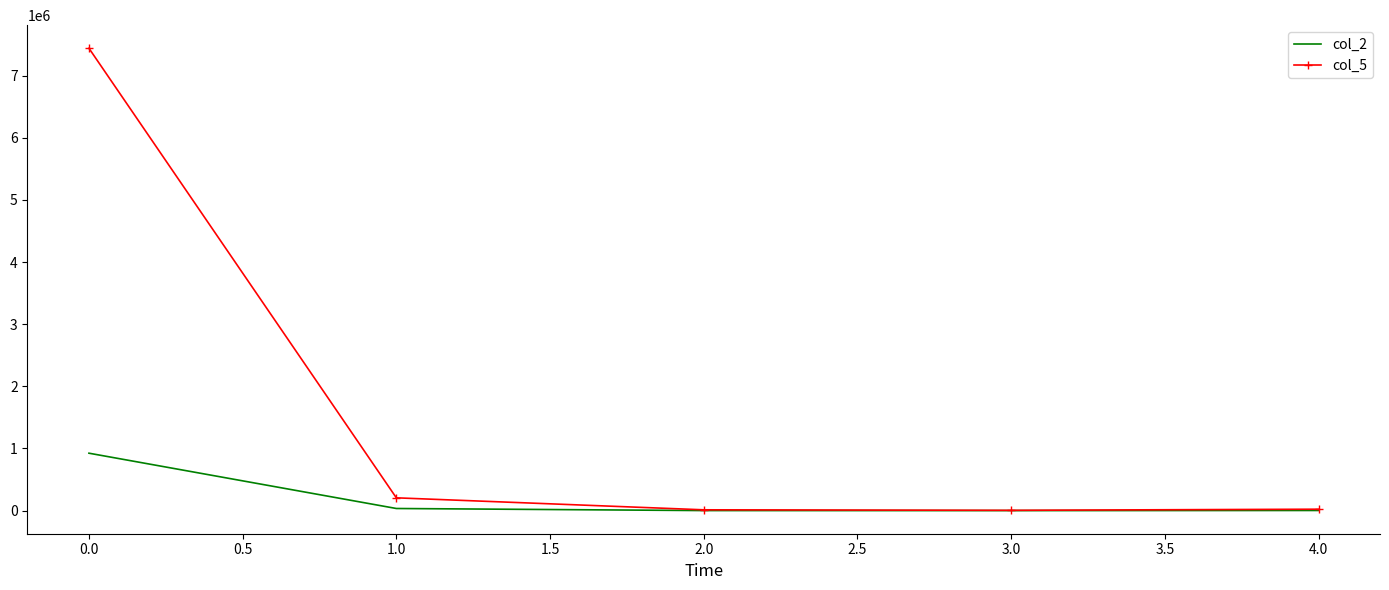

True or false: col_5 has more than 2 points higher than both neighbors.

False